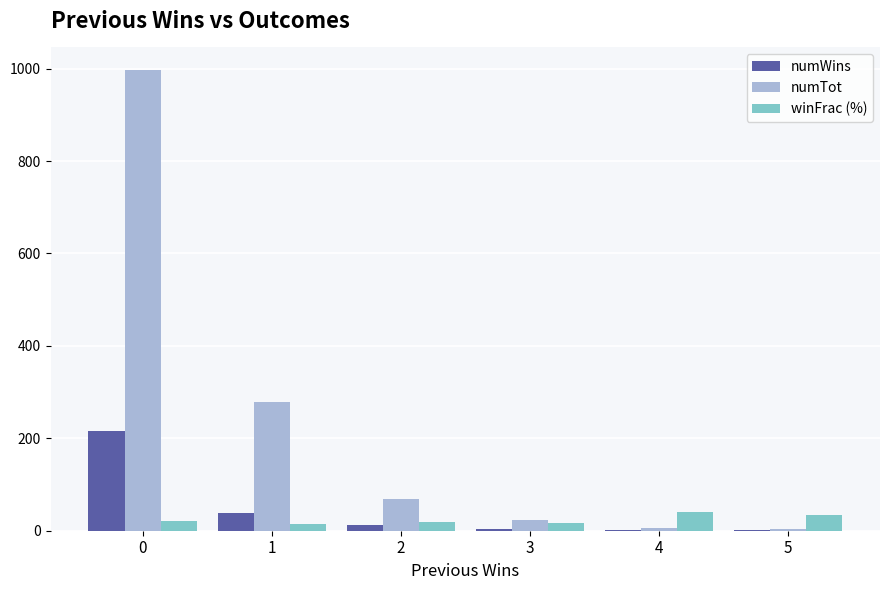

The value of winFrac (%) at 5 is 33.3. True or false?

True